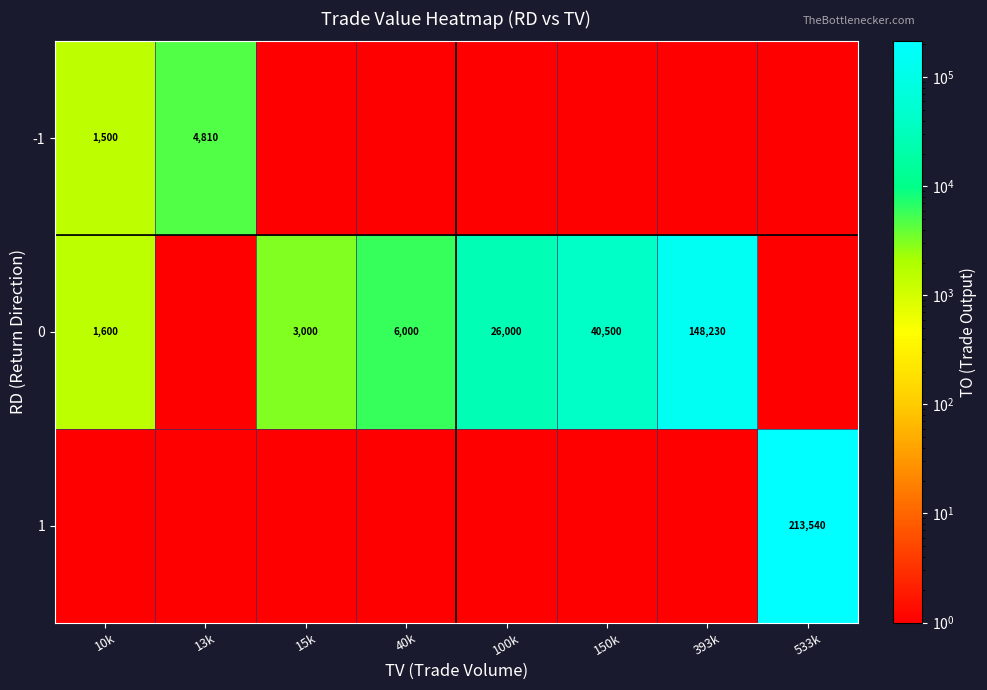

The 0 series shows 93771.5 at 393k. True or false?

False